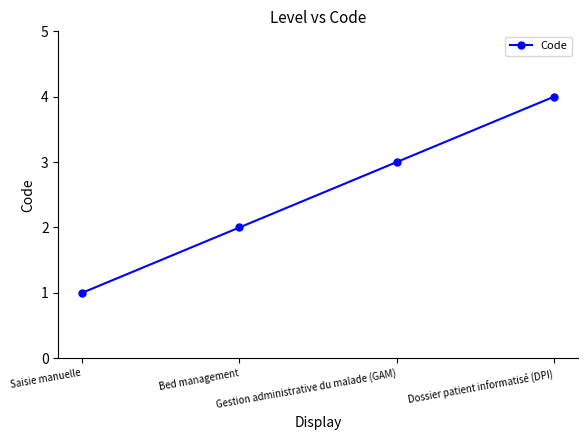

What is the difference between the maximum and minimum values?

3